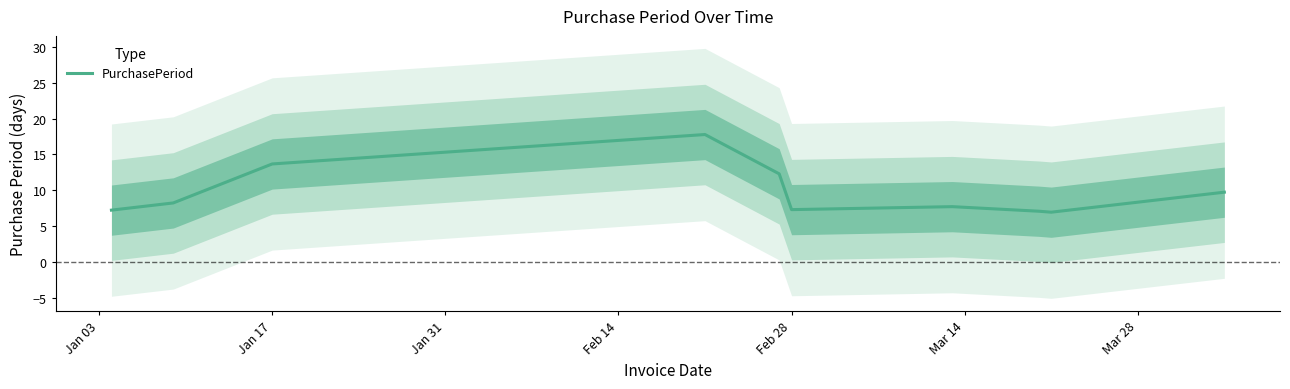

True or false: PurchasePeriod has a value of 20.4 at Jan 17.

False